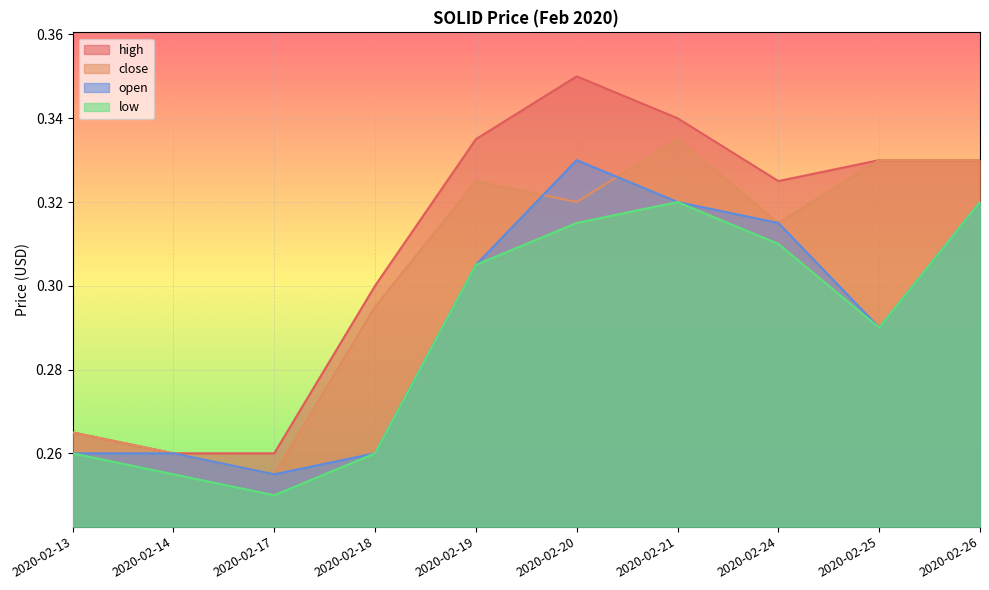

Reading left to right, list all the values displayed in this chart.

high: 2020-02-13=0.3	2020-02-14=0.3	2020-02-17=0.3	2020-02-18=0.3	2020-02-19=0.3	2020-02-20=0.3	2020-02-21=0.3	2020-02-24=0.3	2020-02-25=0.3	2020-02-26=0.3
close: 2020-02-13=0.3	2020-02-14=0.3	2020-02-17=0.3	2020-02-18=0.3	2020-02-19=0.3	2020-02-20=0.3	2020-02-21=0.3	2020-02-24=0.3	2020-02-25=0.3	2020-02-26=0.3
open: 2020-02-13=0.3	2020-02-14=0.3	2020-02-17=0.3	2020-02-18=0.3	2020-02-19=0.3	2020-02-20=0.3	2020-02-21=0.3	2020-02-24=0.3	2020-02-25=0.3	2020-02-26=0.3
low: 2020-02-13=0.3	2020-02-14=0.3	2020-02-17=0.2	2020-02-18=0.3	2020-02-19=0.3	2020-02-20=0.3	2020-02-21=0.3	2020-02-24=0.3	2020-02-25=0.3	2020-02-26=0.3